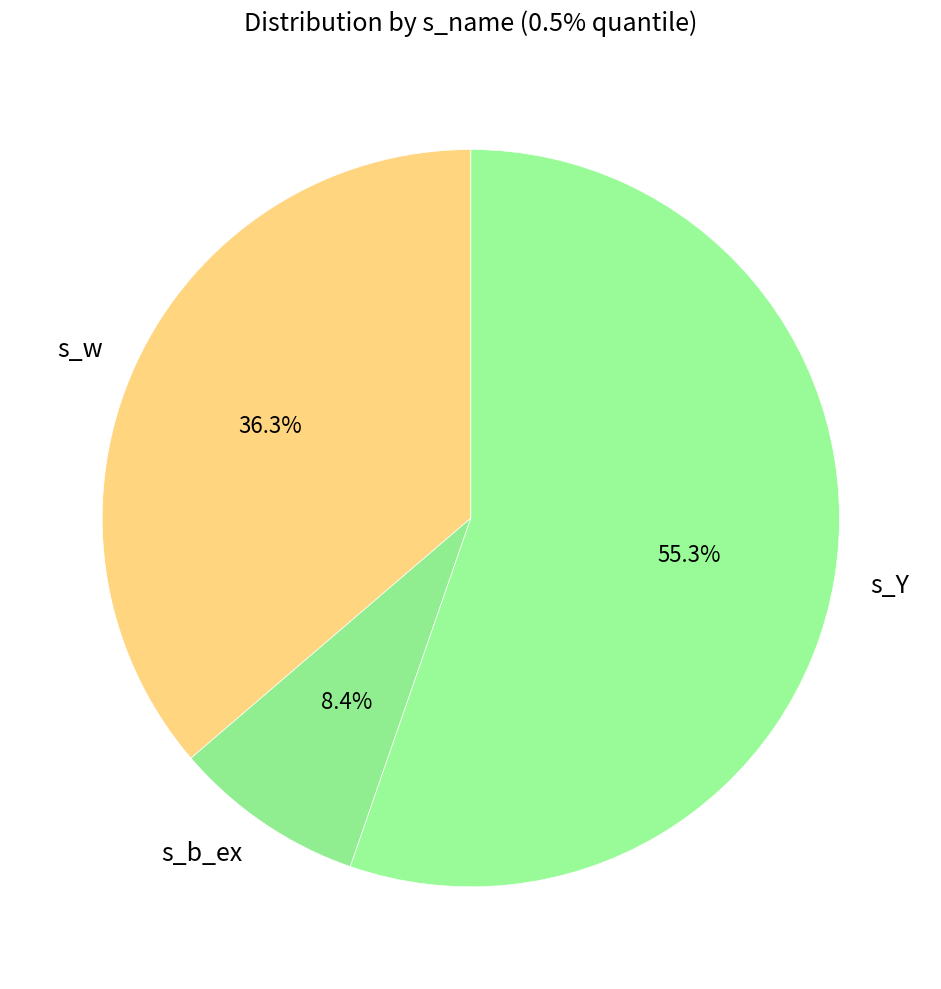

What is the largest slice in the pie chart?

s_Y